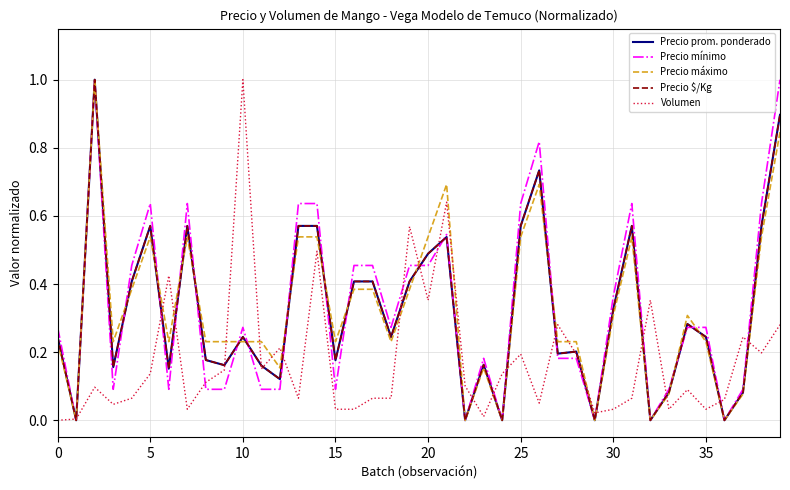

What are all the series names shown in the legend?

Precio prom. ponderado, Precio mínimo, Precio máximo, Precio $/Kg, Volumen